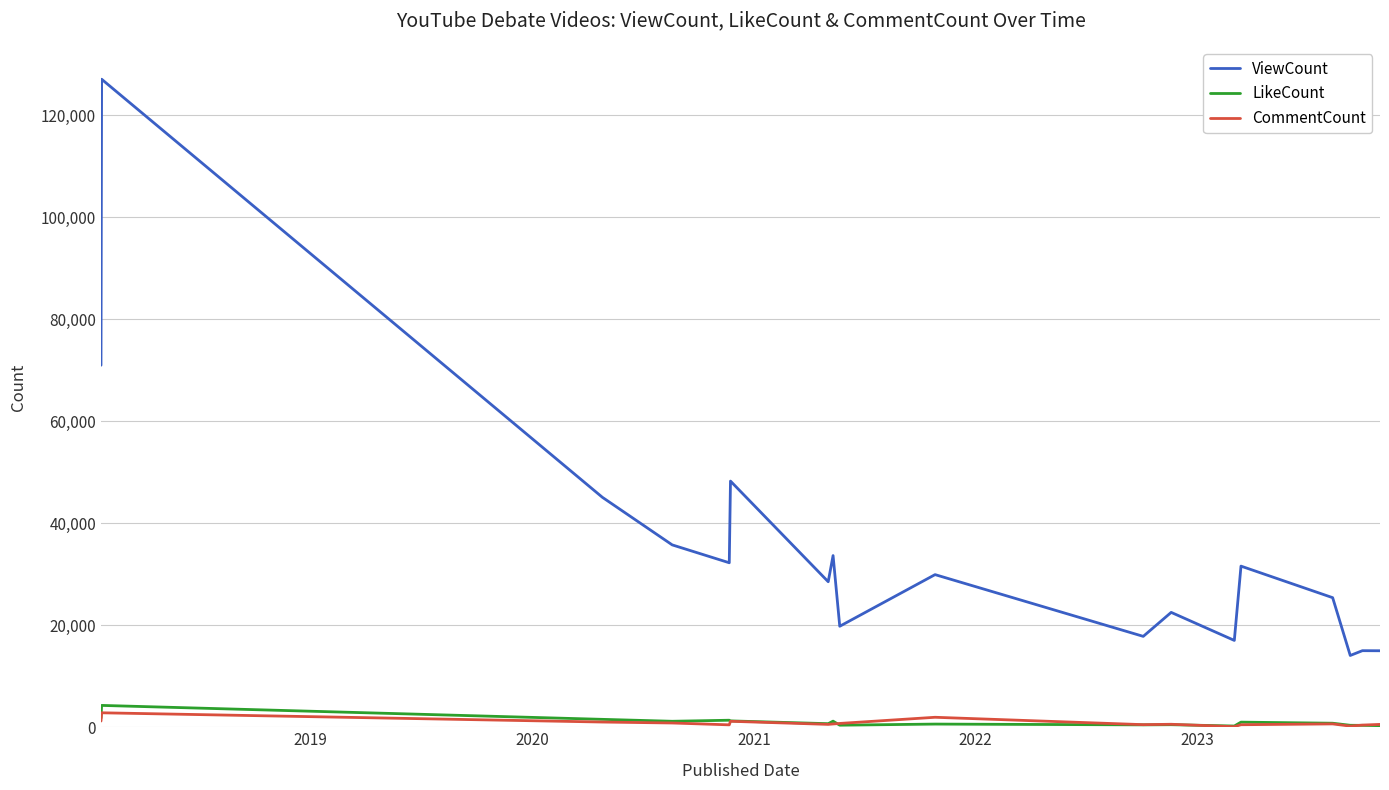

In ViewCount, how many points are lower than both neighbors (excluding endpoints)?

6